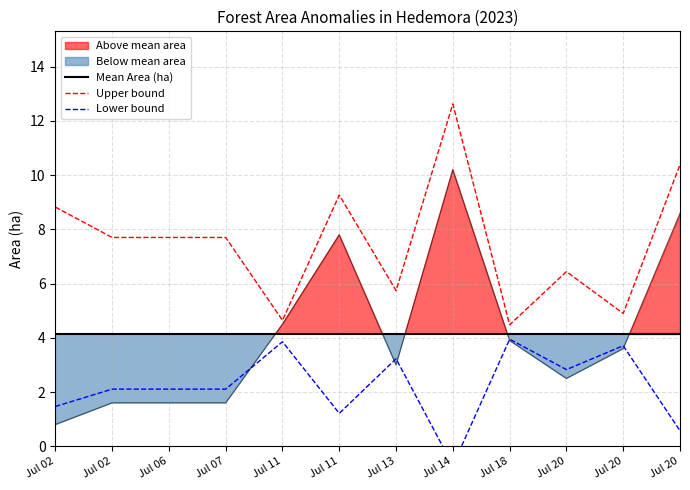

True or false: Upper bound and Mean Area (ha) cross at least once.

False